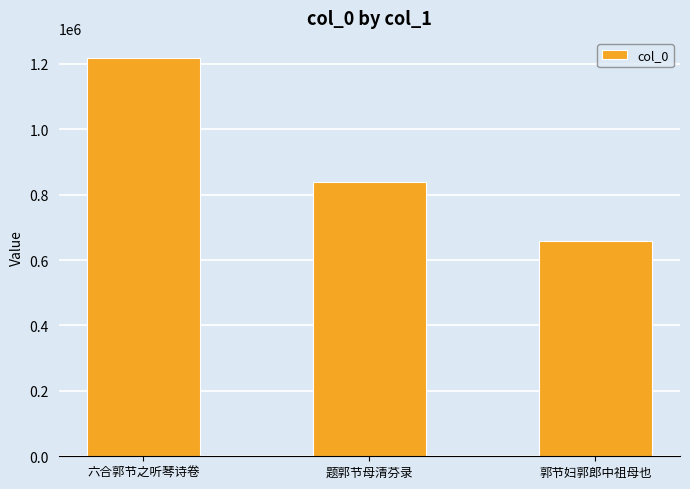

What is the sum of all values?

2715368